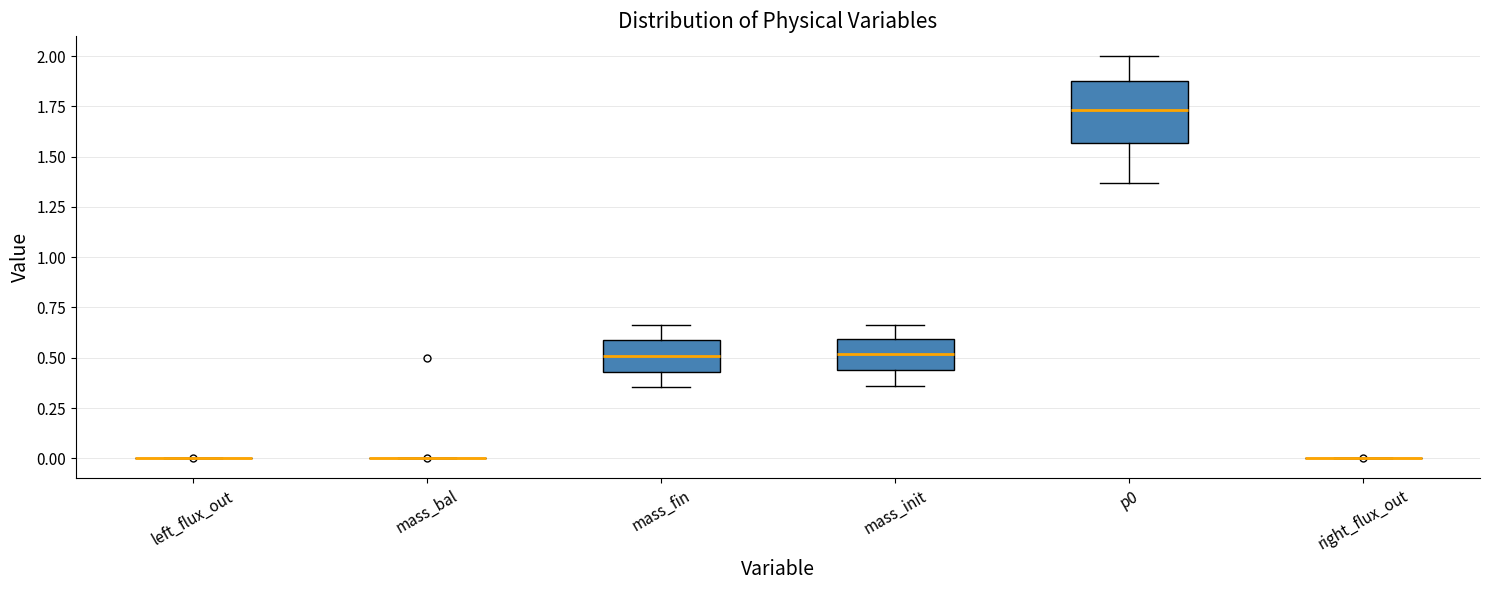

Comparing the boxes themselves (not the whiskers), which one is the tallest?

p0